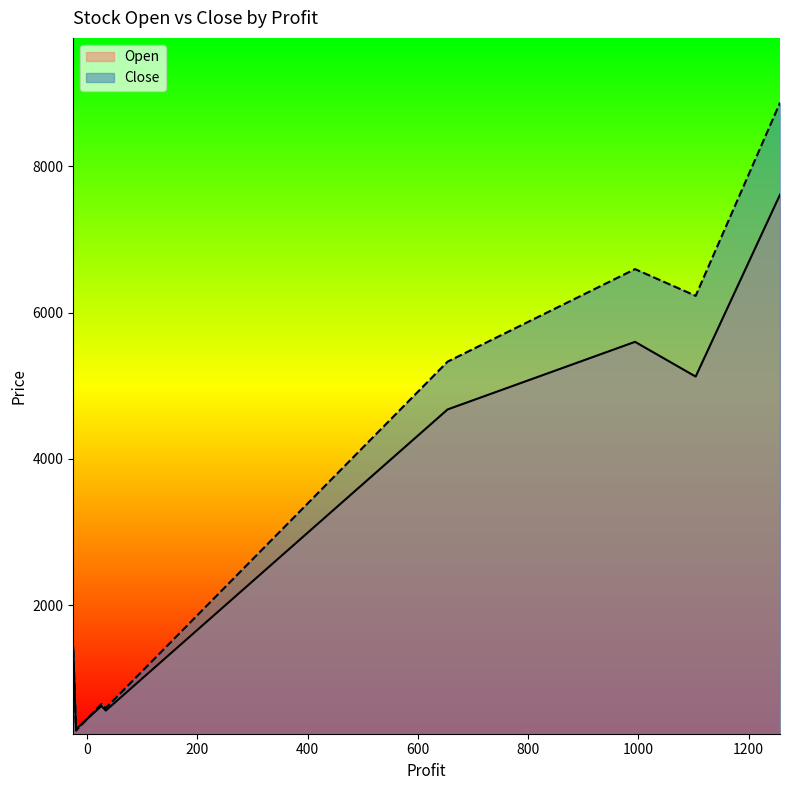

True or false: Open and Close intersect in this chart.

True